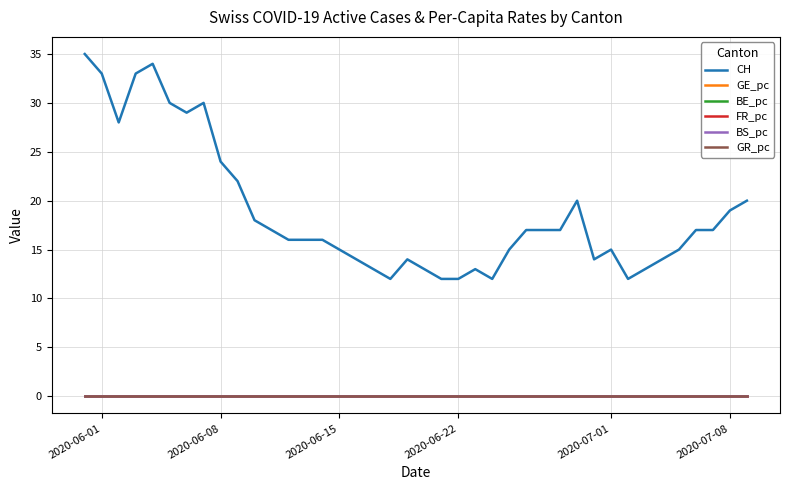

Which series has the largest total across all categories?

CH